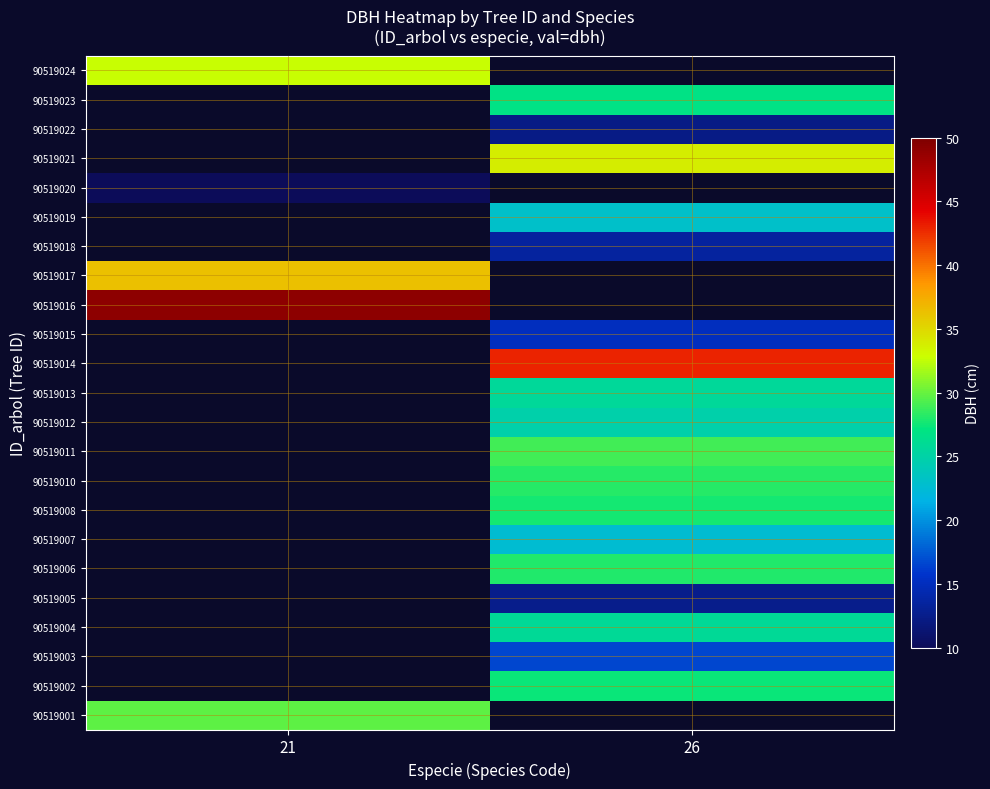

The value of 90519006 at 26 is 28.1. True or false?

True